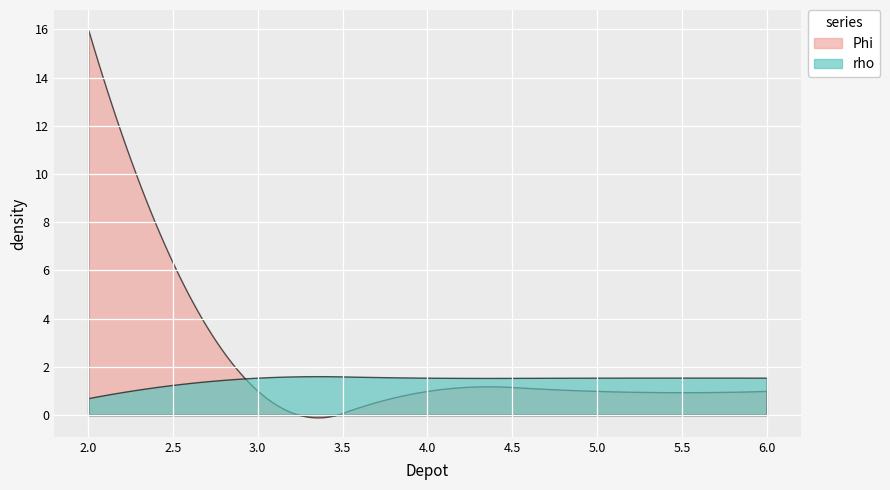

Which series ends up on top after the final intersection of rho and Phi?

rho